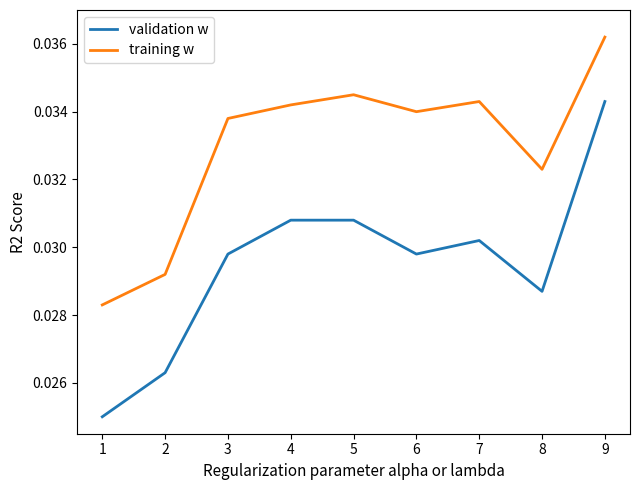

True or false: training w and validation w cross at least once.

False